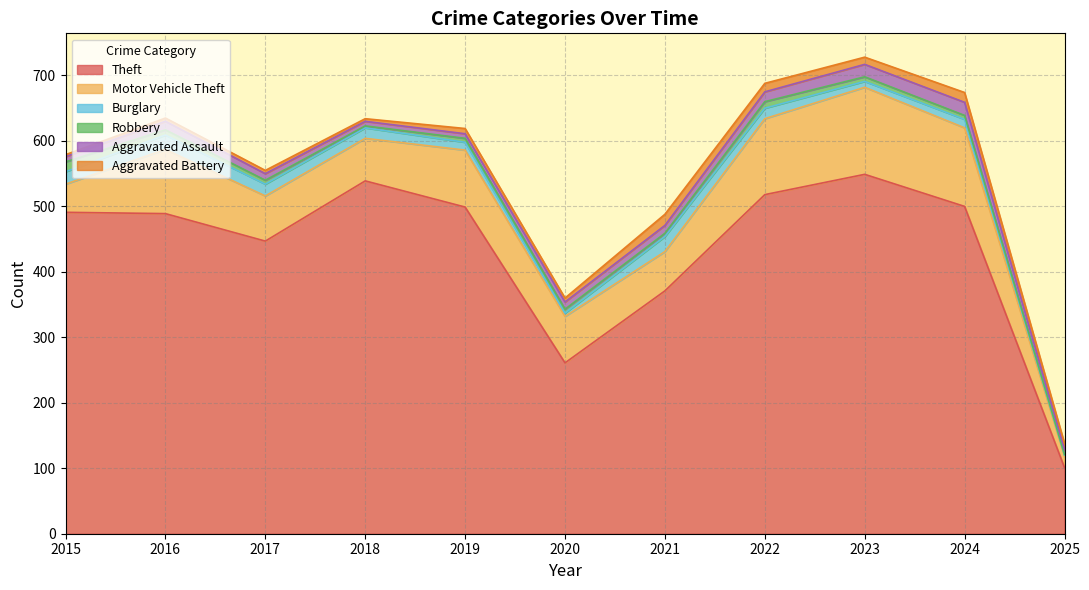

What is the maximum value for Aggravated Battery?

17